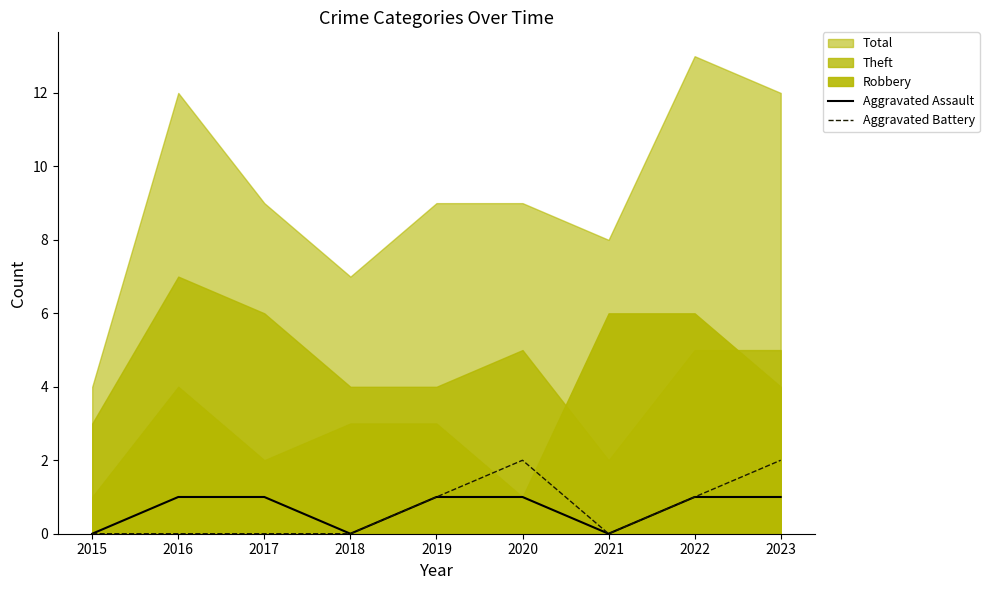

How many lines are shown in the chart?

2